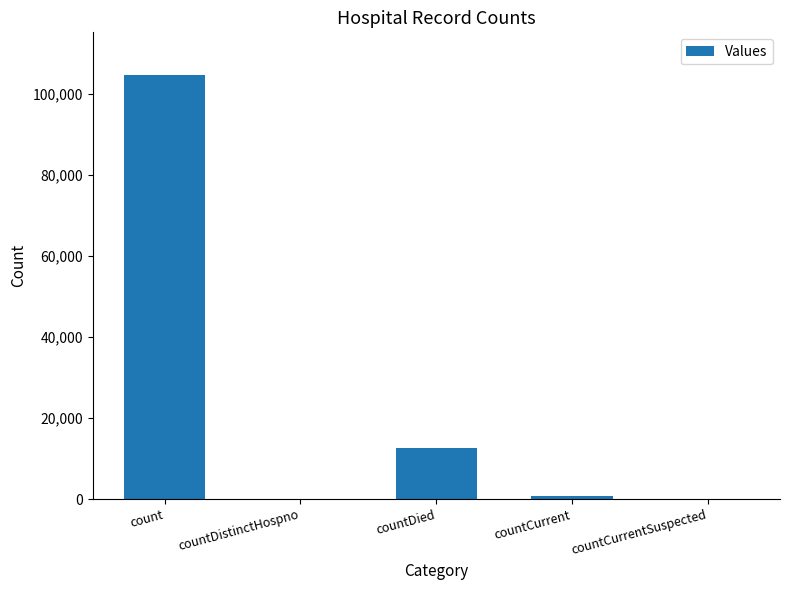

At which label does the data first exceed 799?

count